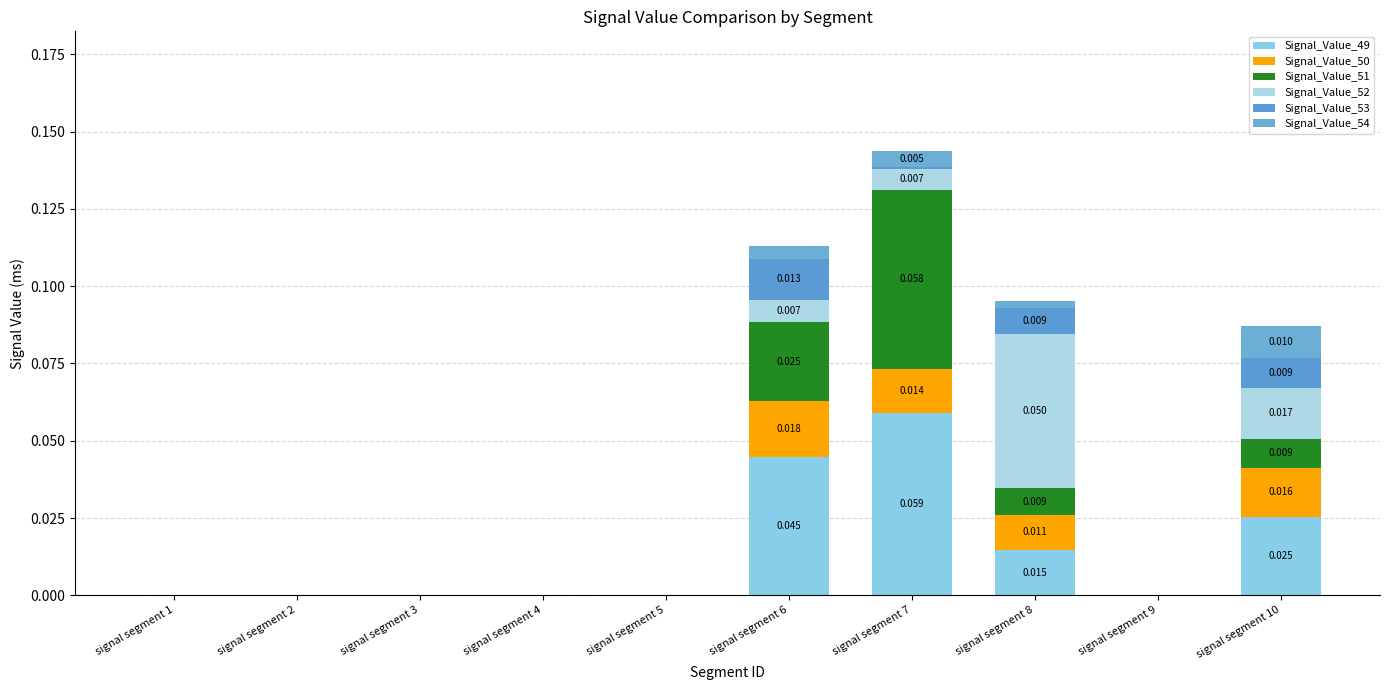

The value of Signal_Value_53 at signal segment 1 is -0.0. True or false?

False